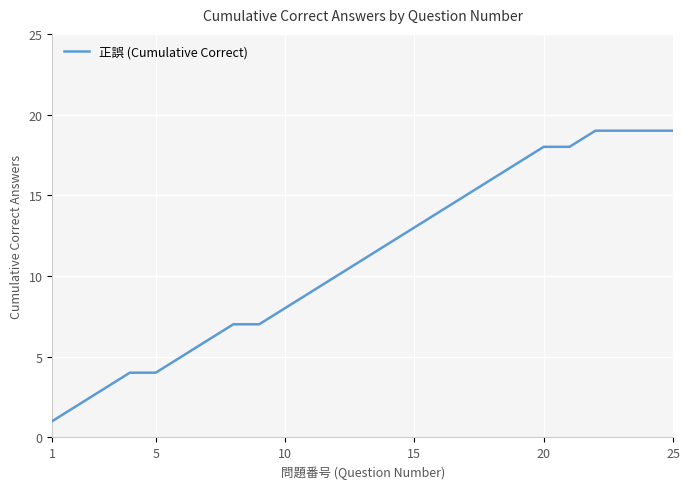

What is the greatest value displayed?

19